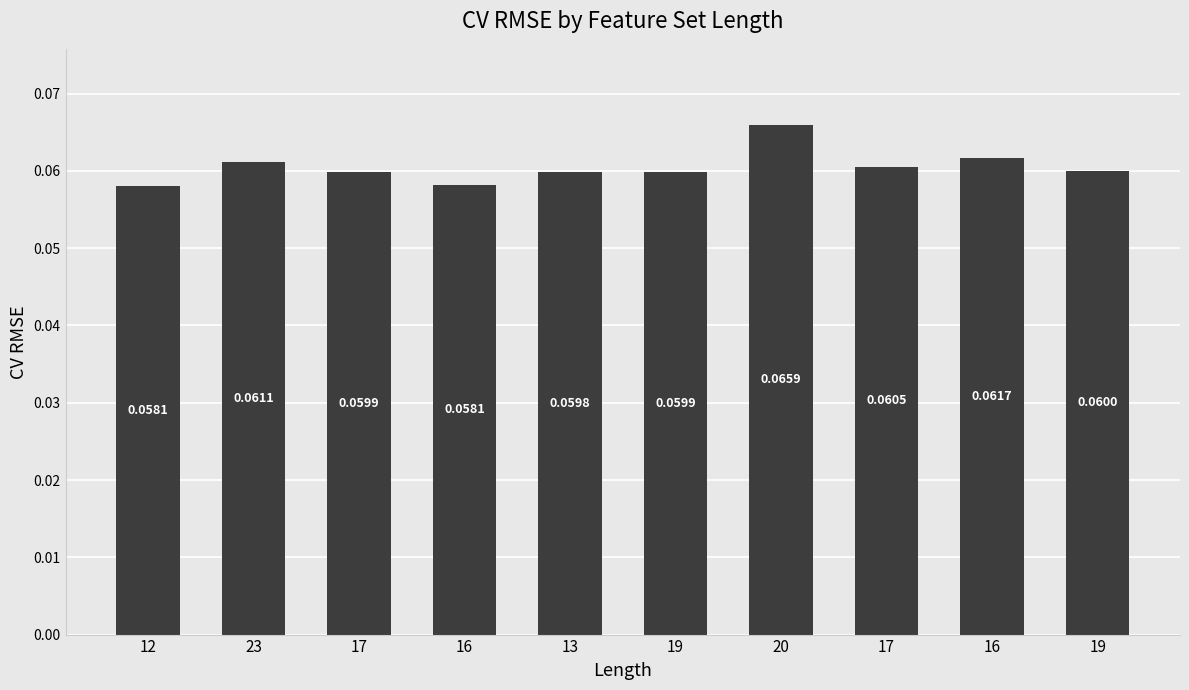

Reading left to right, extract all data points from this chart.

12=0.1	23=0.1	17=0.1	16=0.1	13=0.1	19=0.1	20=0.1	17=0.1	16=0.1	19=0.1